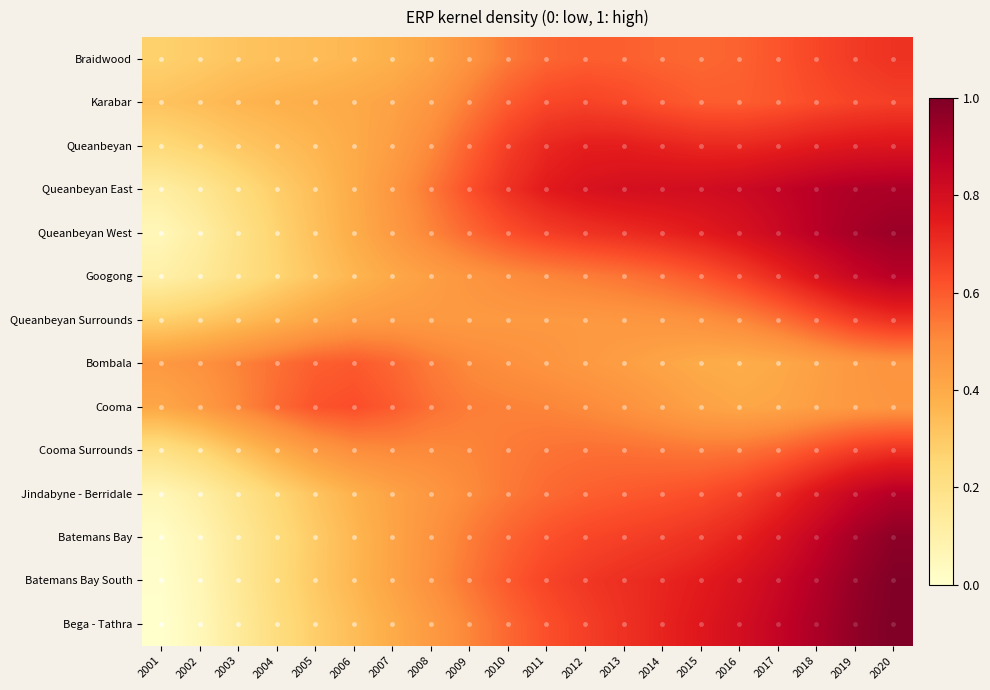

What is the spread (max minus min) of values at 2006?

0.3